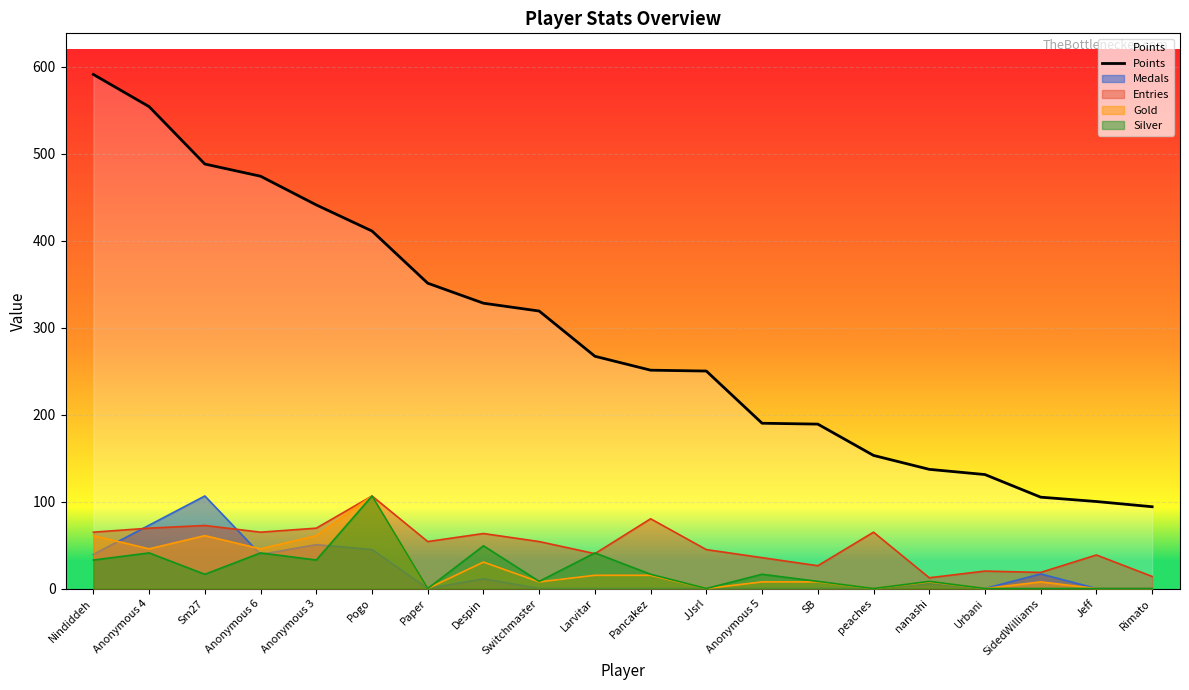

Rank the categories by value from lowest to highest.

Rimato, Jeff, SidedWilliams, Urbani, nanashi, peaches, SB, Anonymous 5, JJsrl, Pancakez, Larvitar, Switchmaster, Despin, Paper, Pogo, Anonymous 3, Anonymous 6, Sm27, Anonymous 4, Nindiddeh